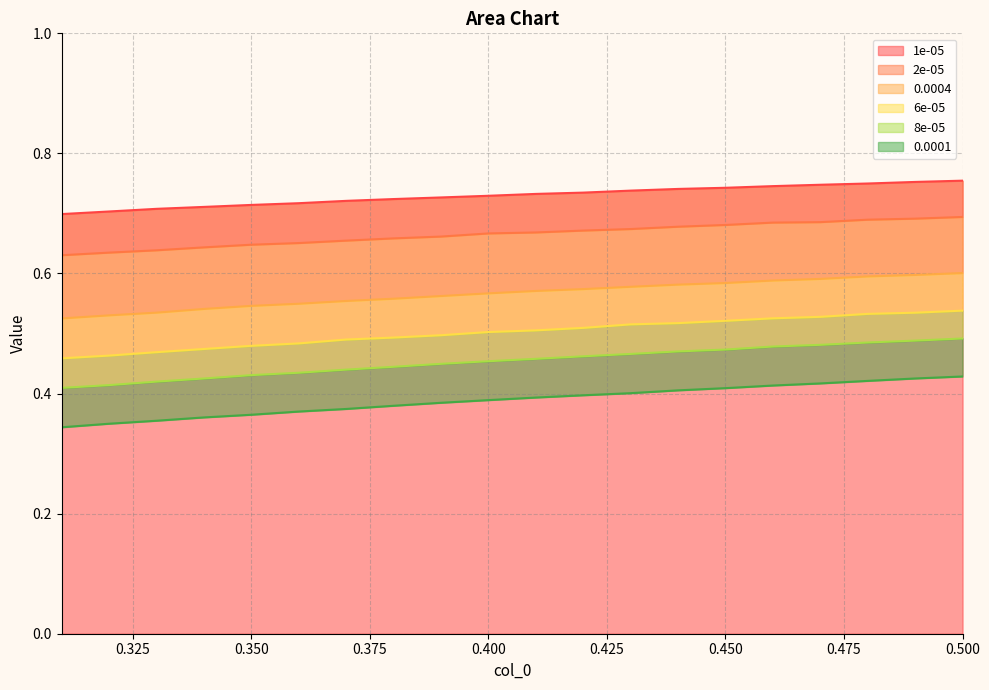

The 6e-05 series shows 0.5 at 0.43. True or false?

True